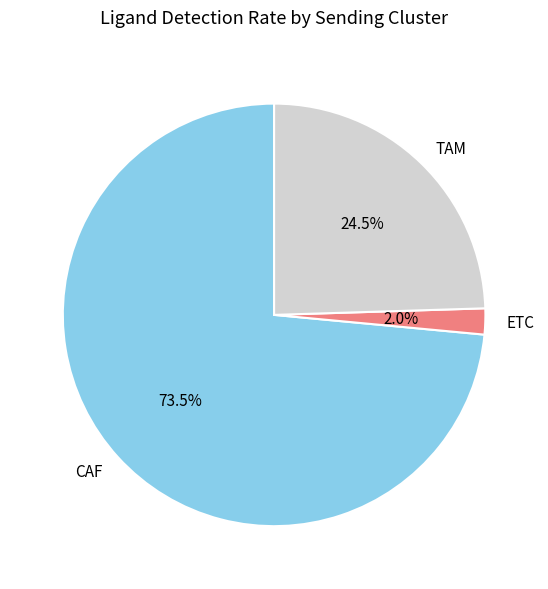

To the nearest percent, what is the difference between the ETC and CAF slice percentages?

72%